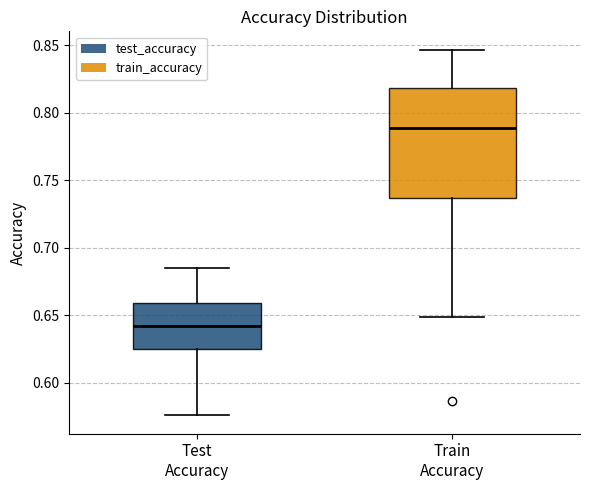

Reading left to right, read every box against the y-axis: the position of its median line, the range the box covers, and the ends of its whiskers. The values are not printed on the chart, so give them approximately, as read against the axis.

Test Accuracy: median 0.640, box 0.625 to 0.660, whiskers 0.575 to 0.685
Train Accuracy: median 0.790, box 0.735 to 0.820, whiskers 0.650 to 0.845